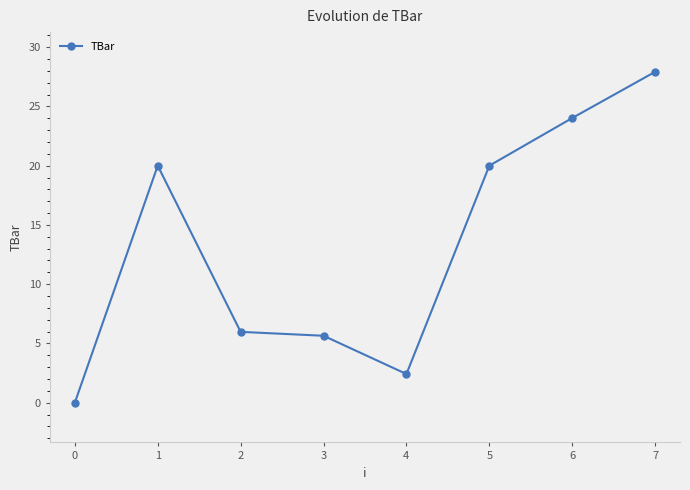

How many interior local peaks (higher than both neighbors) does the data have?

1